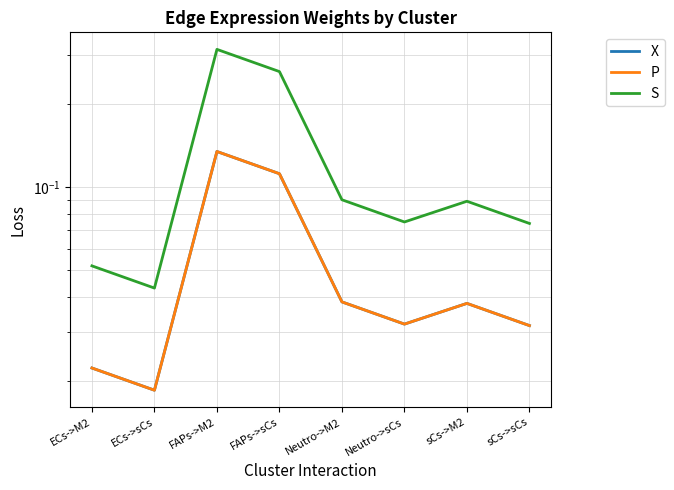

What is the label of the 3rd point from the right?

Neutro->sCs